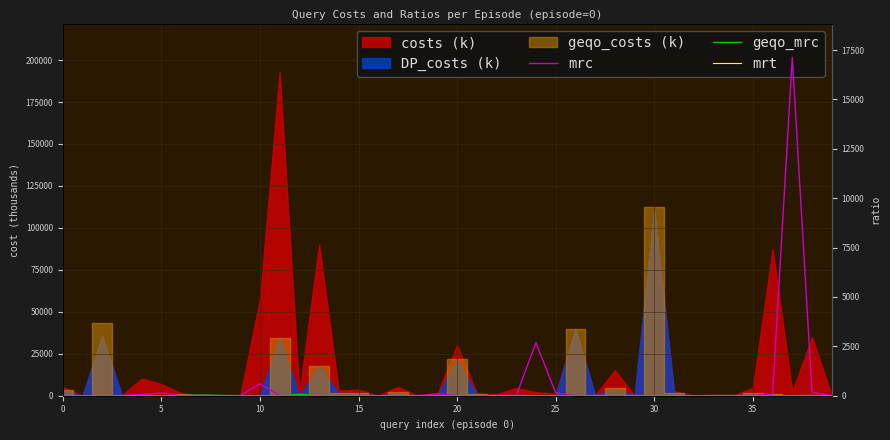

What is the sum of all geqo_mrc values?

158.1